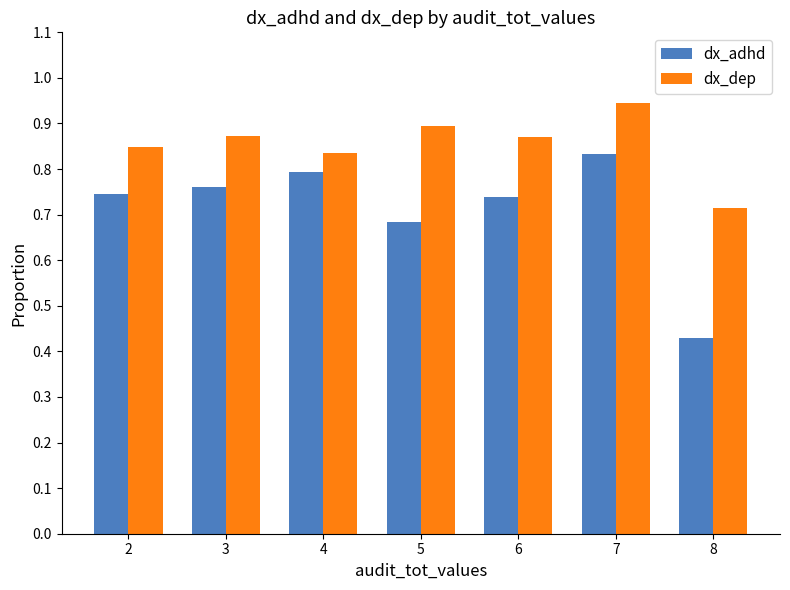

Which series changed the most between 6 and 7?

dx_adhd